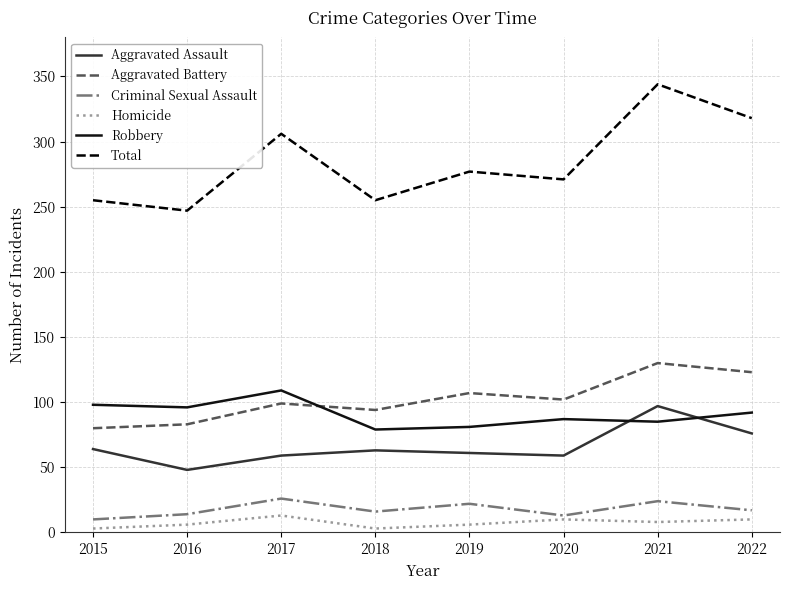

Is the value of Homicide at 2015 greater than the value of Robbery at 2019?

No